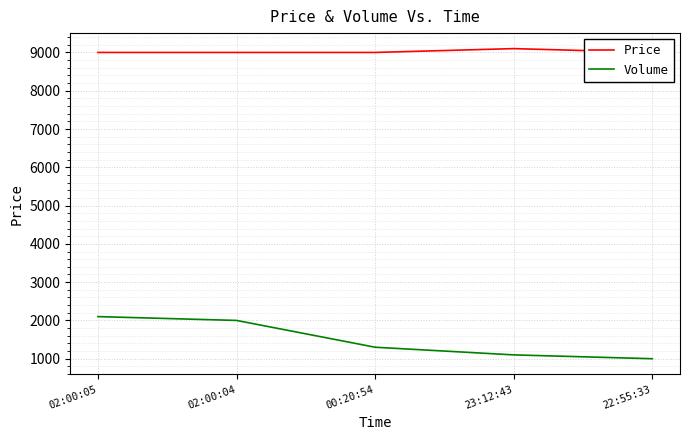

How many categories are shown in the chart?

5